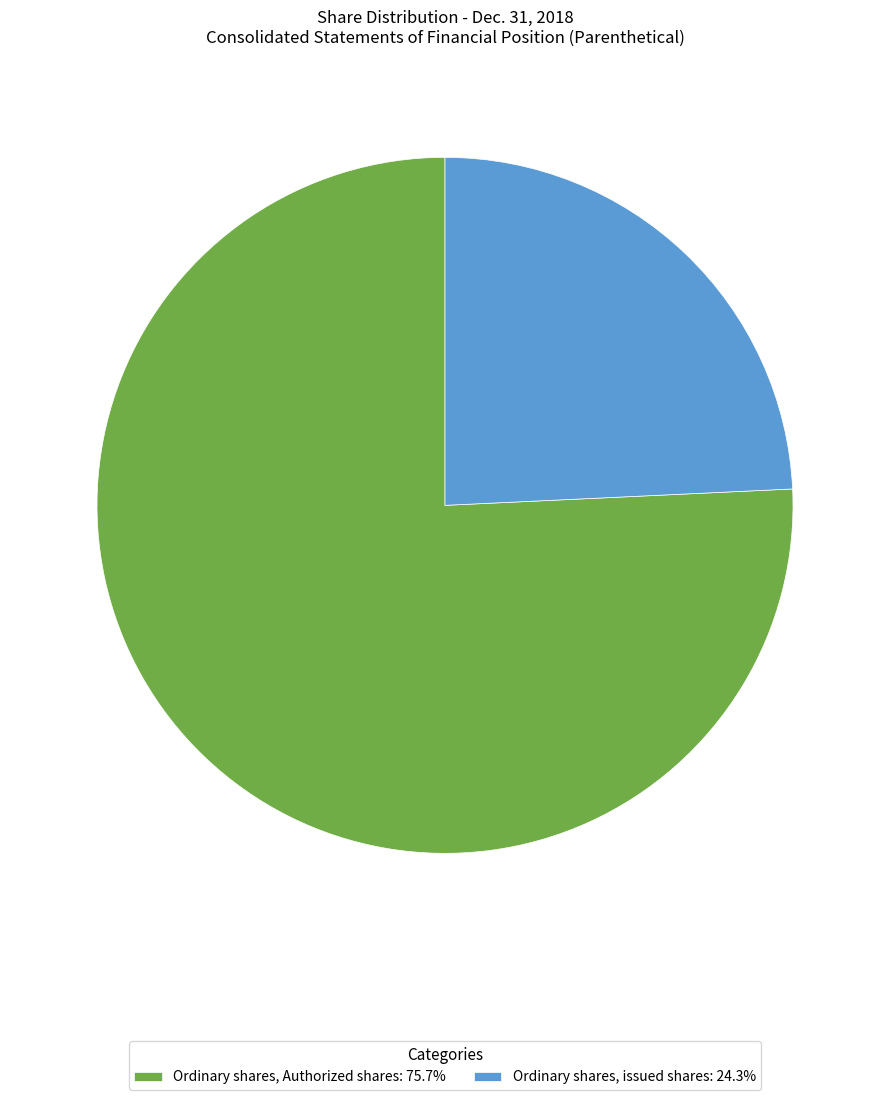

Is Ordinary shares, issued shares: 24.3% the majority of the pie?

No